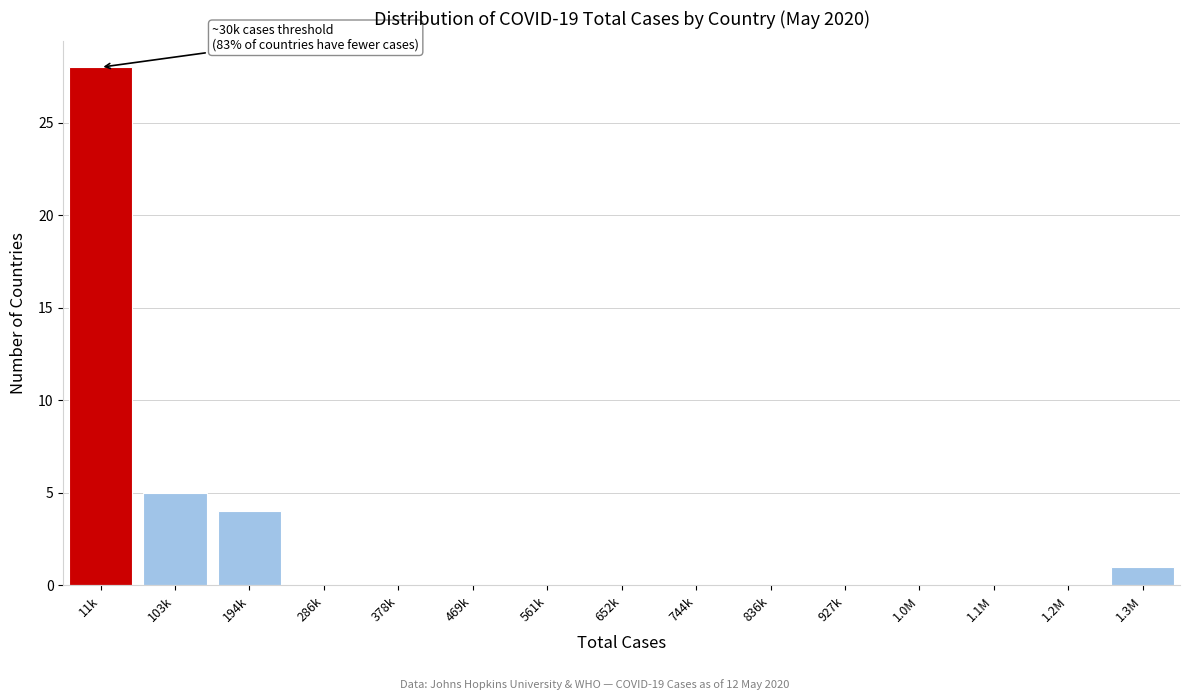

Reading left to right, extract all data points from this chart.

11k=28	103k=5	194k=4	286k=0	378k=0	469k=0	561k=0	652k=0	744k=0	836k=0	927k=0	1.0M=0	1.1M=0	1.2M=0	1.3M=1